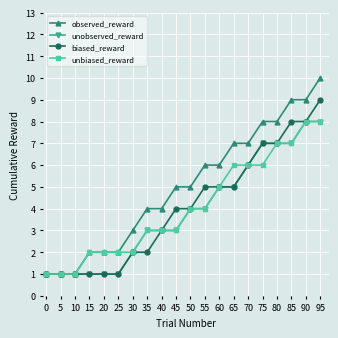

How many series are shown in this chart?

4